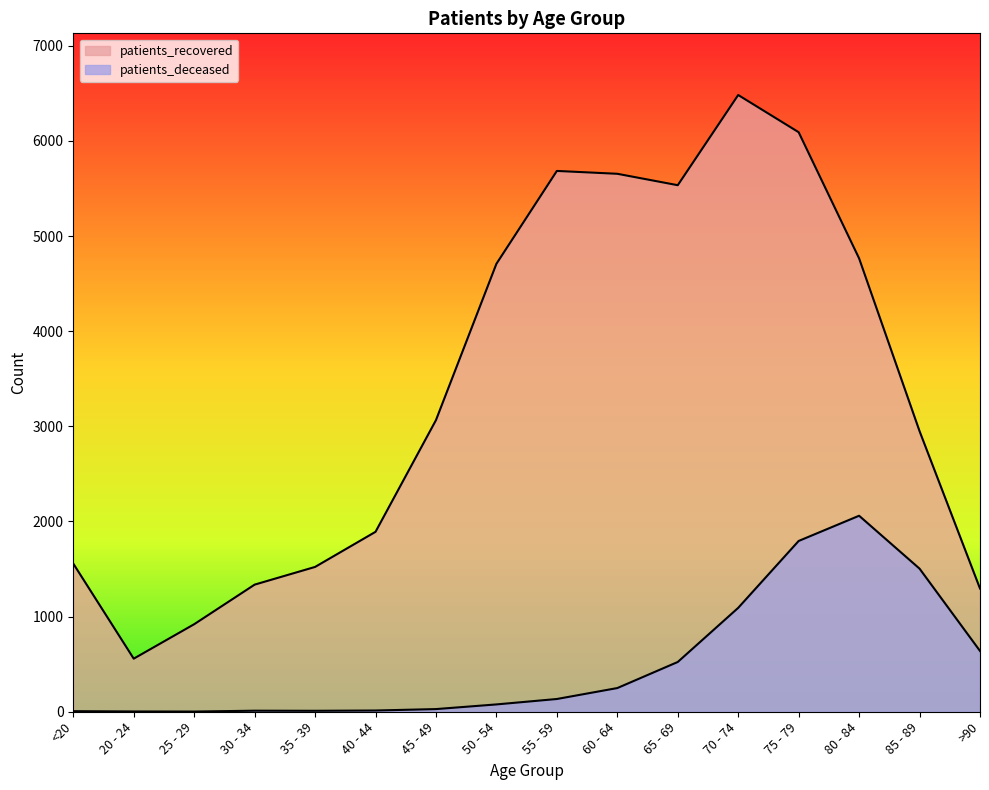

What is the value of the patients_deceased point at the 8th from the left?

77